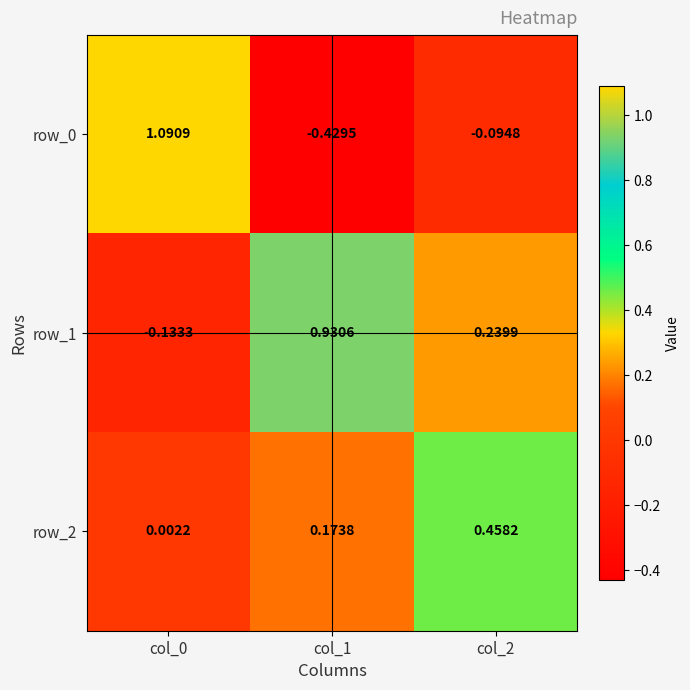

What is the difference between the highest and lowest values at col_2?

0.6